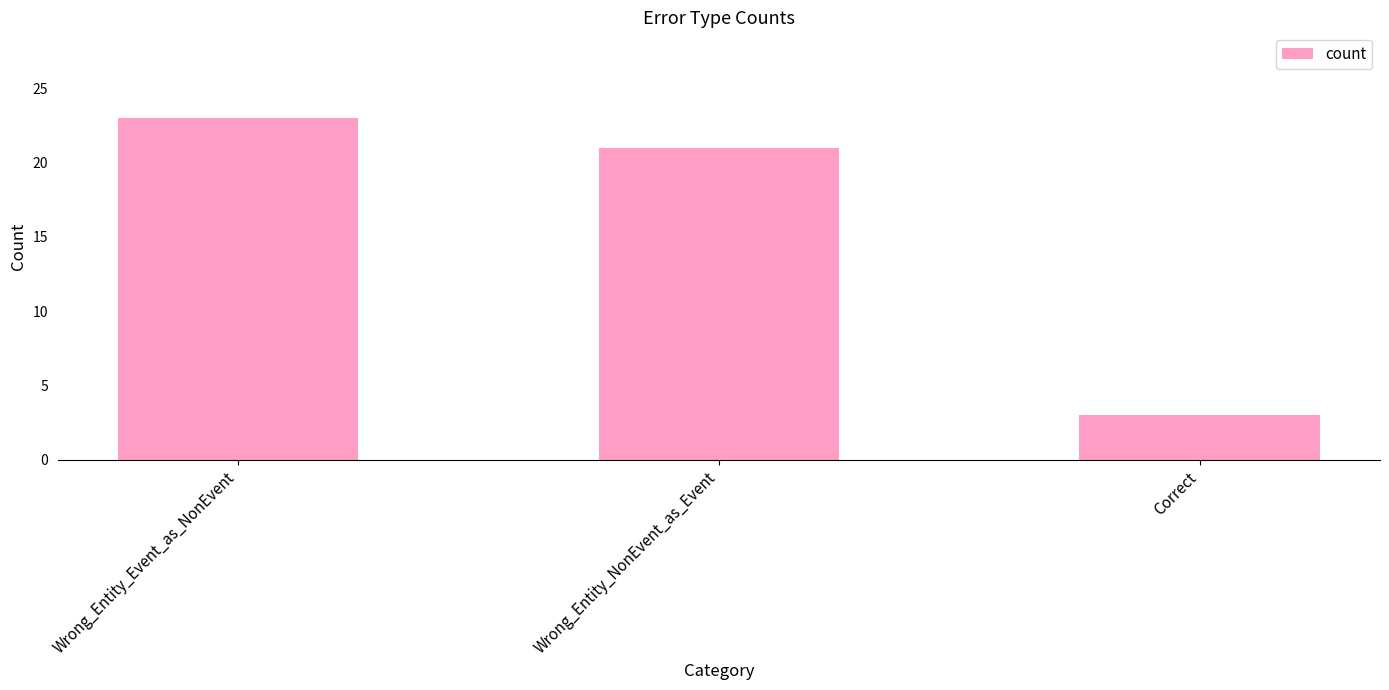

Are the bars horizontal?

No